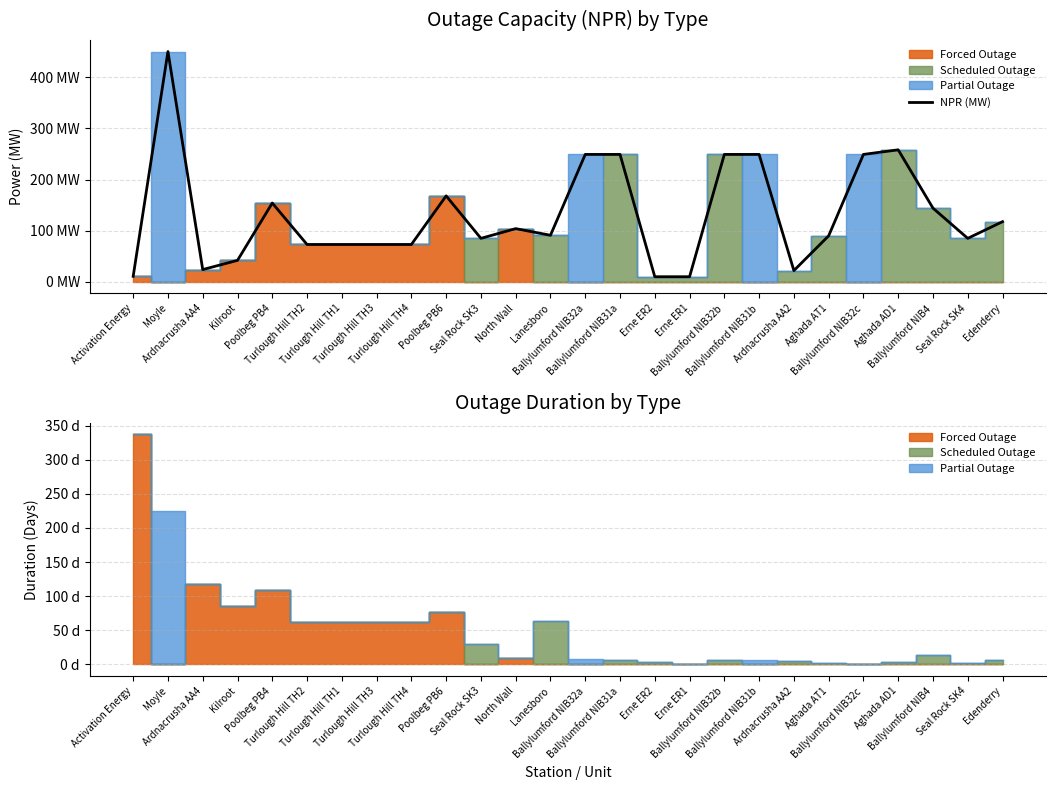

Between Ballylumford NIB32c and Ardnacrusha AA4, which is larger?

Ballylumford NIB32c